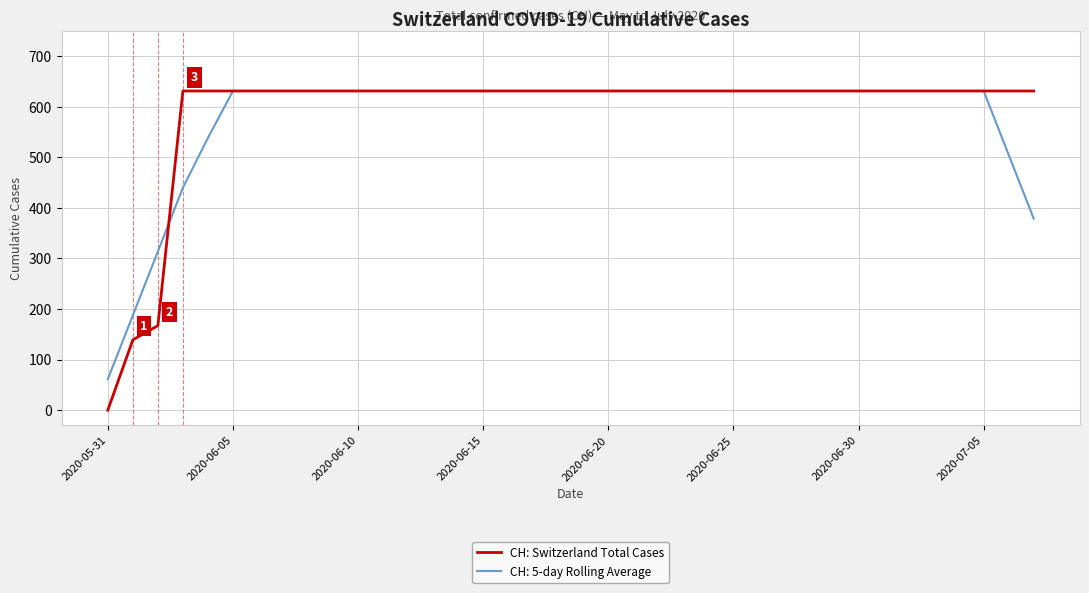

Which series has the widest spread of values?

CH: Switzerland Total Cases